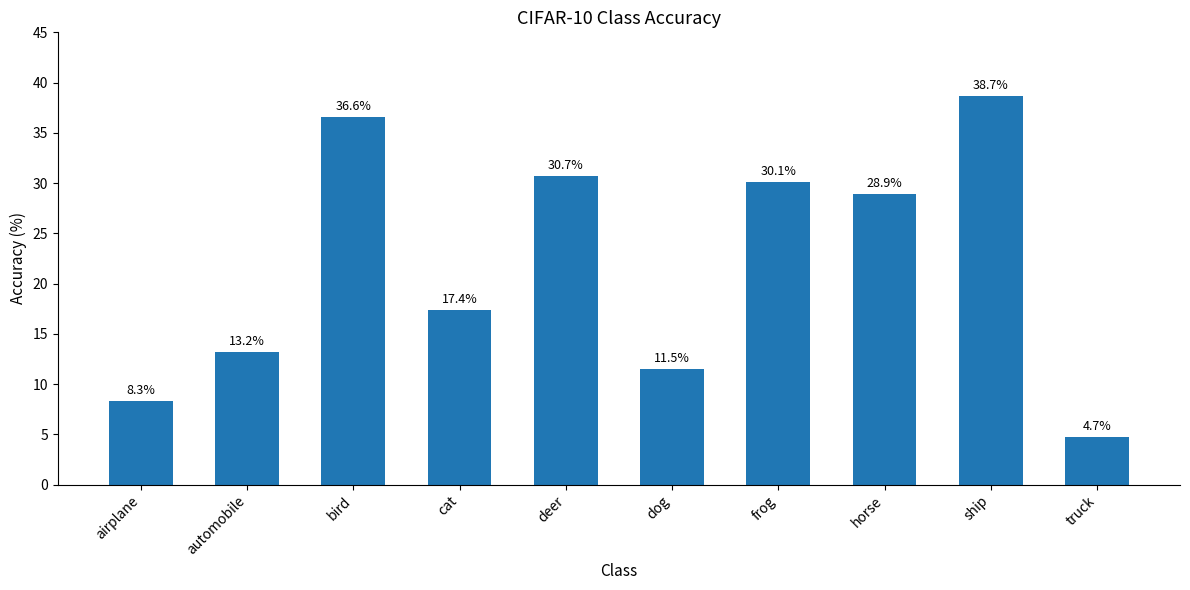

Does the chart contain any negative values?

No